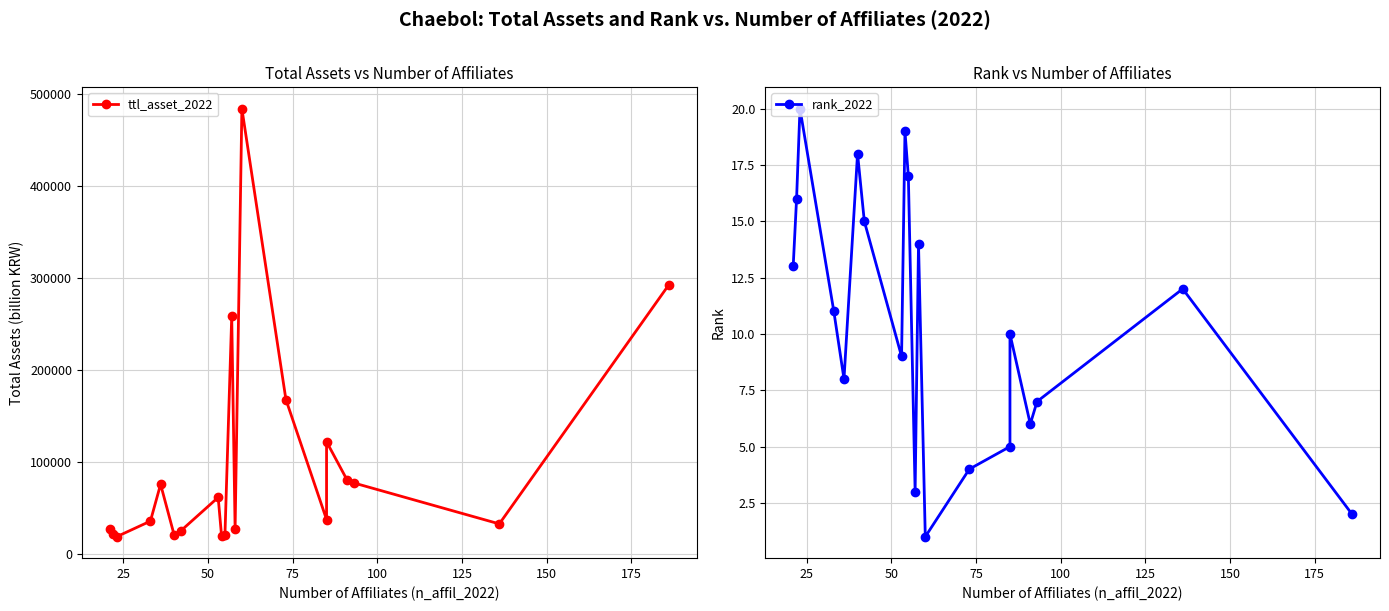

True or false: rank_2022 and ttl_asset_2022 cross at least once.

False